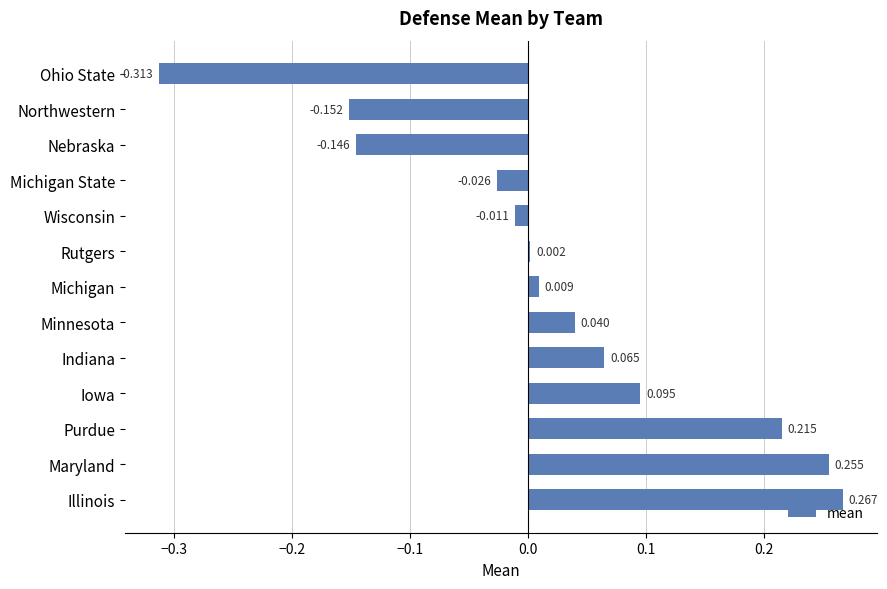

How many data points are less than 0?

5